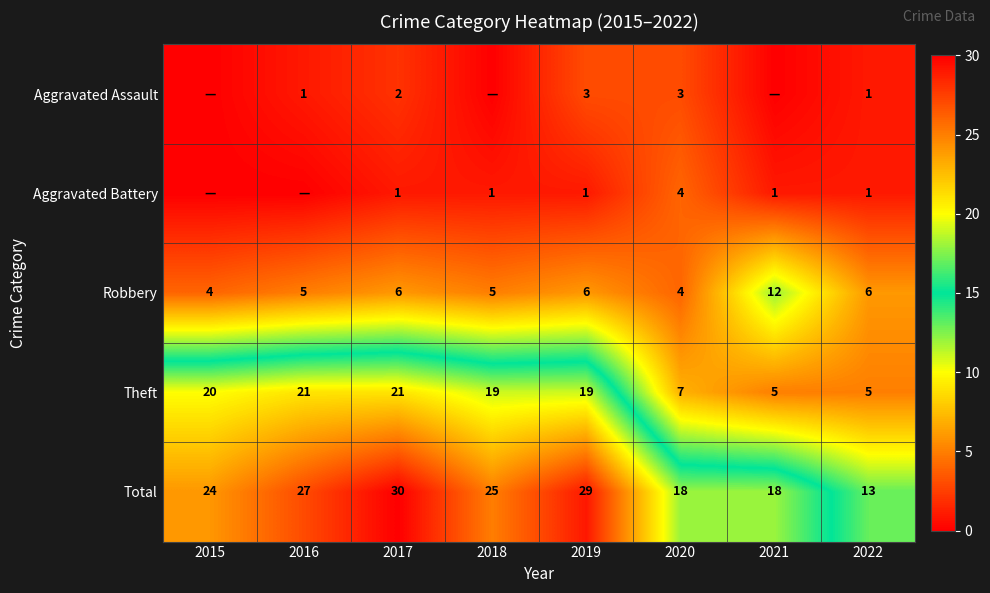

What is the difference between the Total values at 2021 and 2015?

6